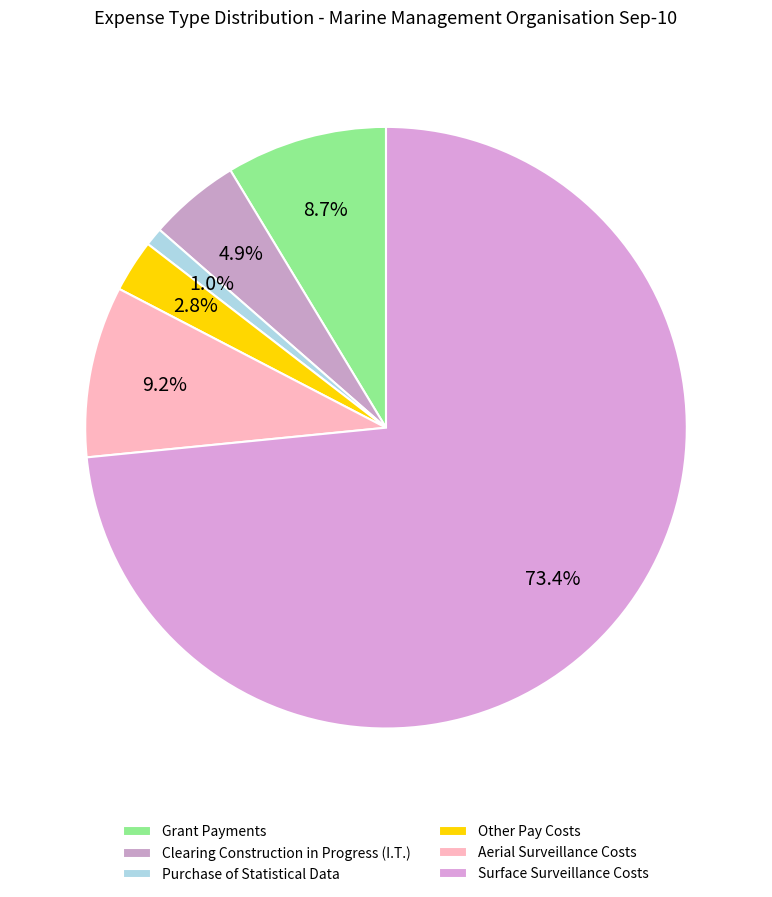

How many slices are in this pie chart?

6